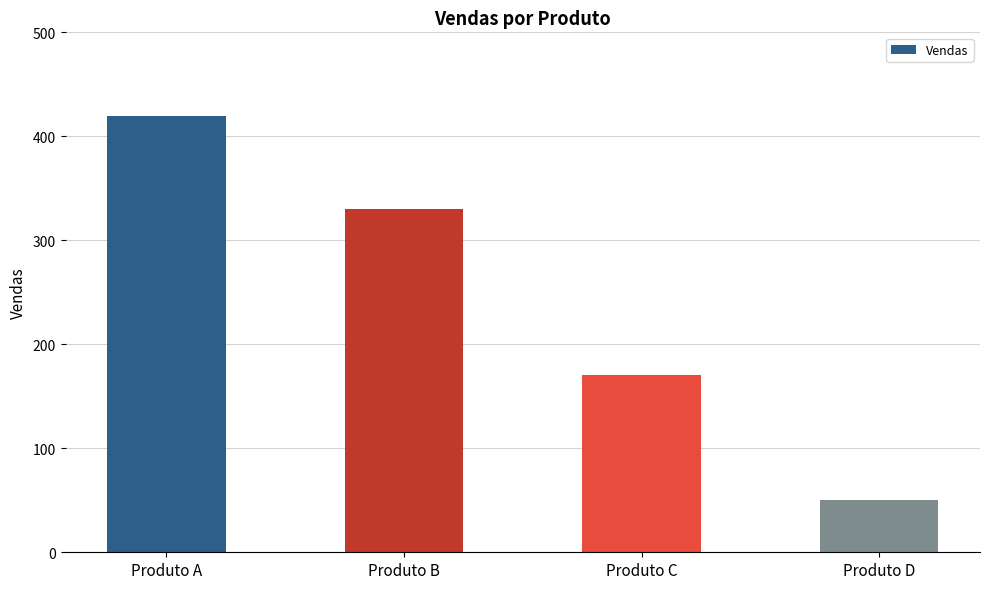

How many values are between 170 and 420?

3